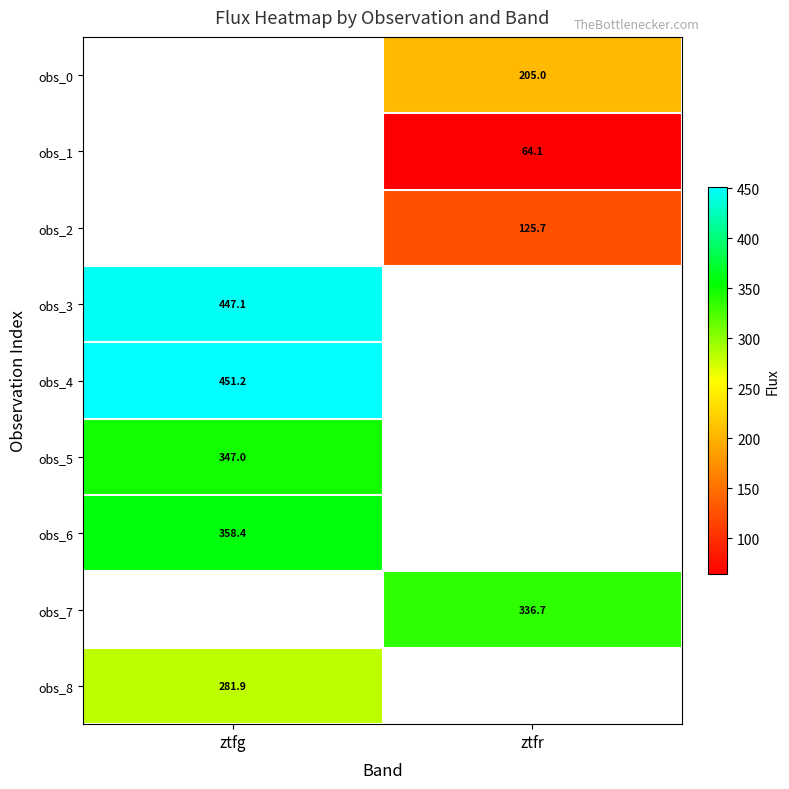

What is the smallest value displayed?

64.1